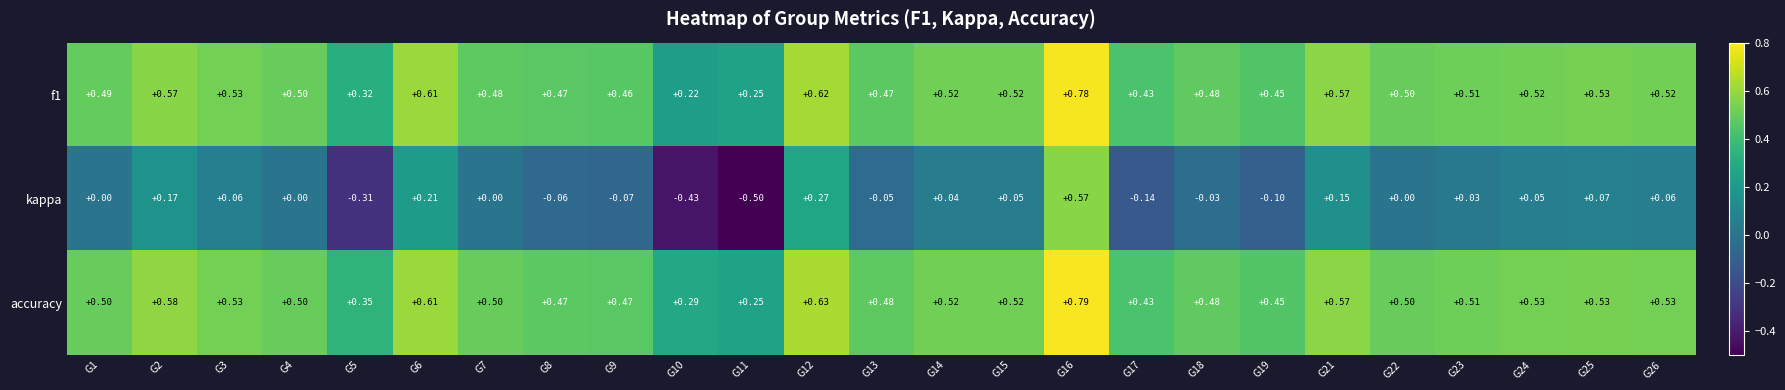

Rank the series by their maximum value, from highest to lowest.

accuracy, f1, kappa